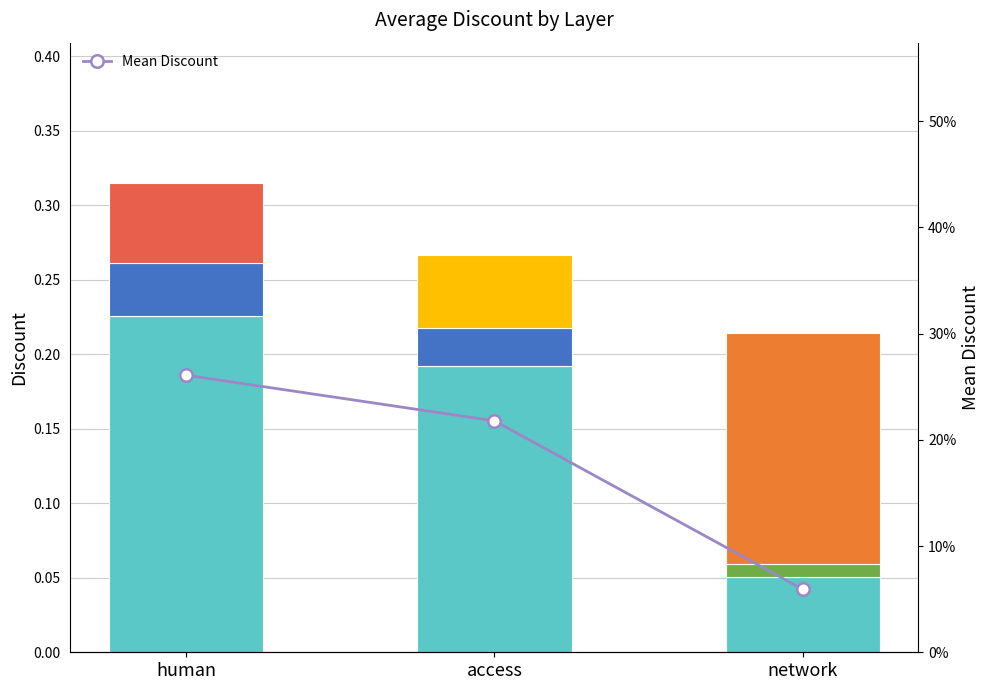

List the labels in order of value, largest first.

human, access, network